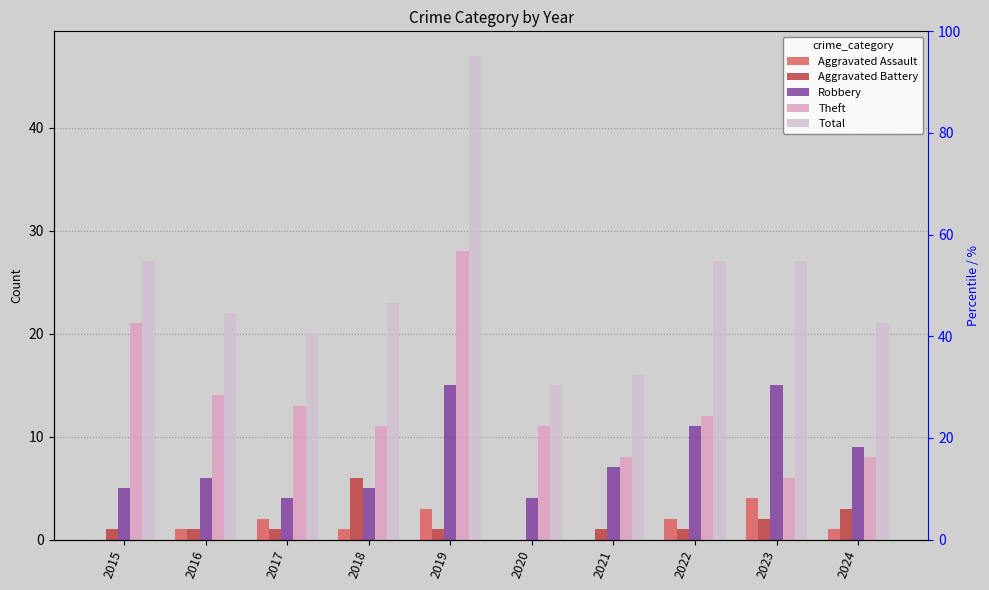

What is the approximate value of Aggravated Battery at 2016?

1